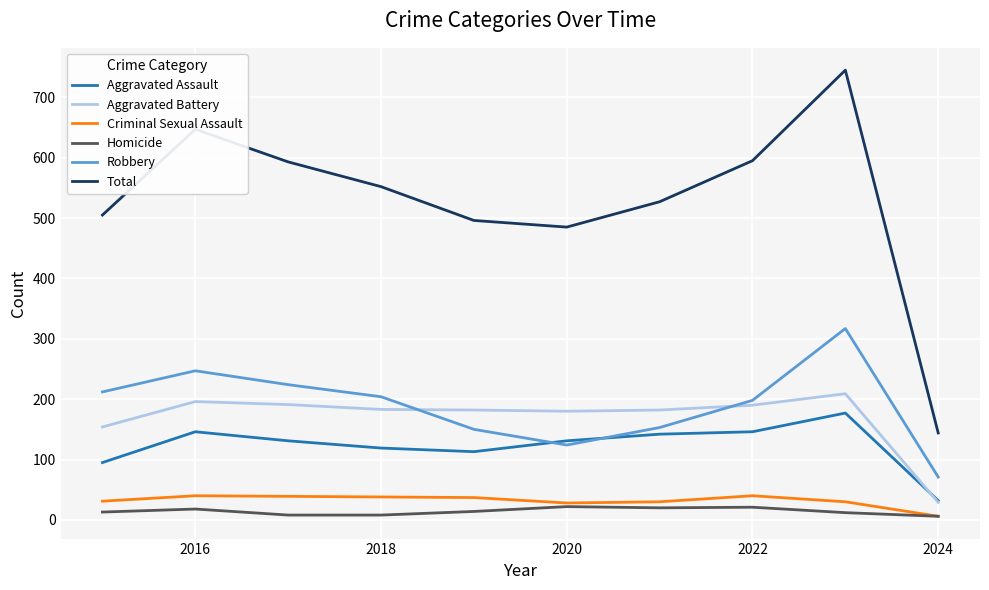

Which series has the largest total across all categories?

Total